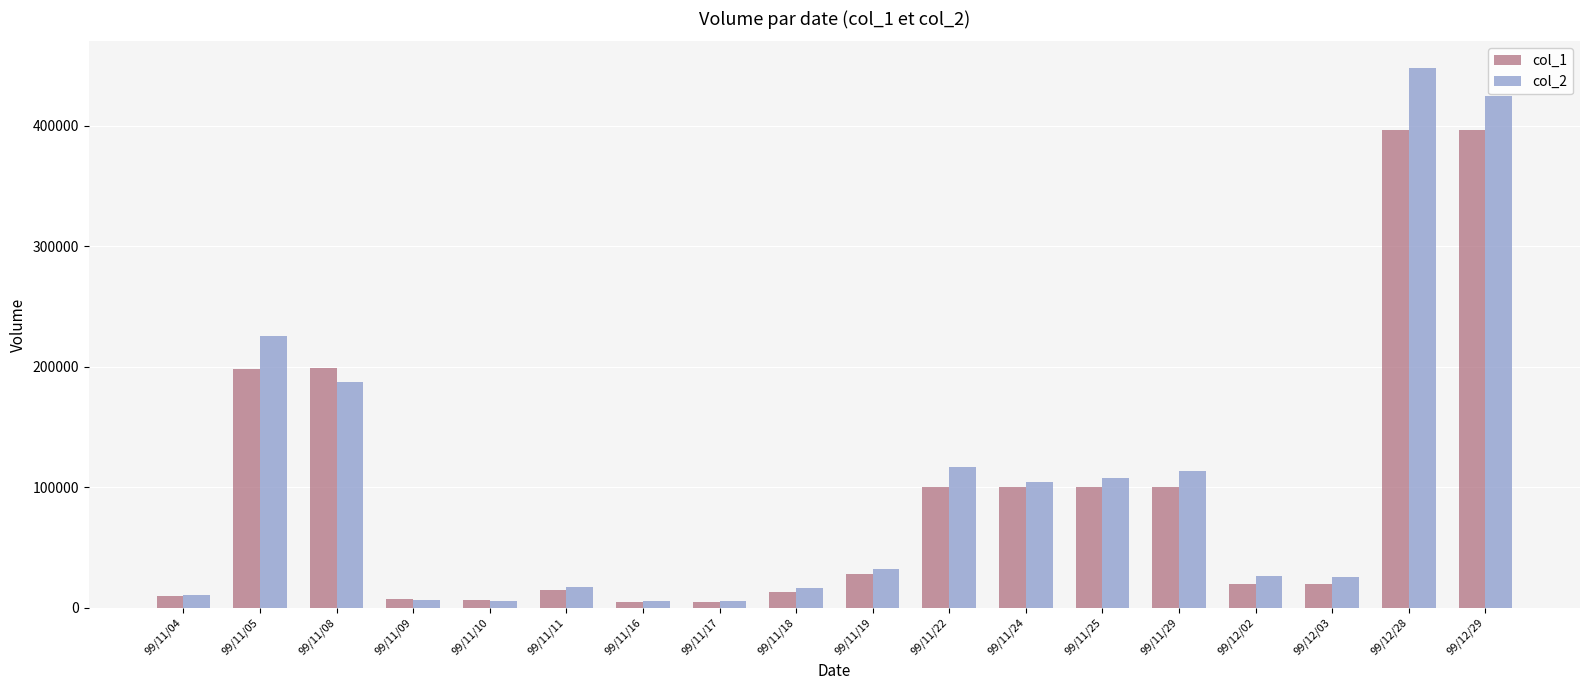

Between 99/11/04 and 99/11/25, which series saw the biggest shift?

col_2